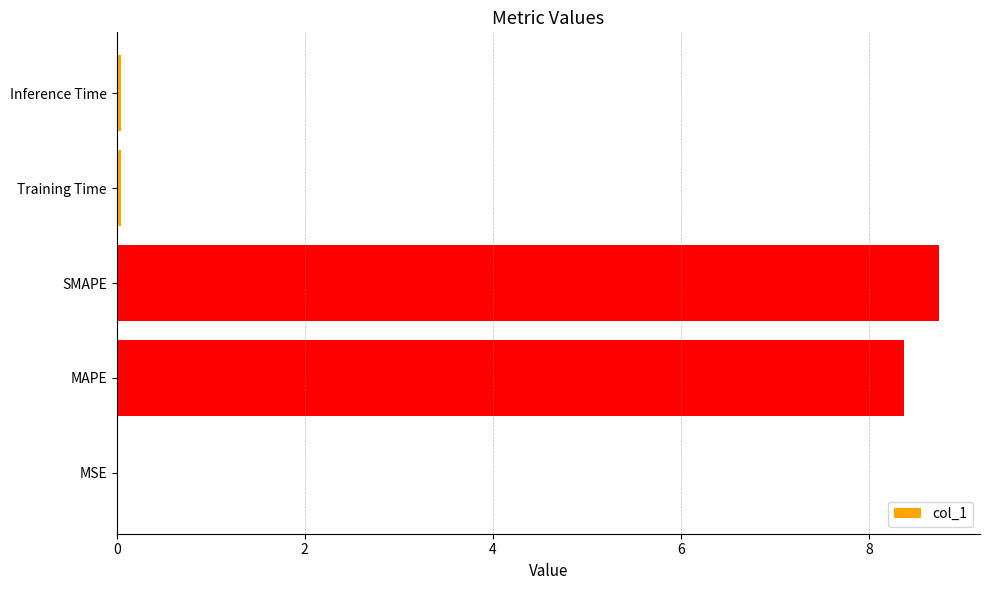

Which label corresponds to the largest value in the chart?

SMAPE